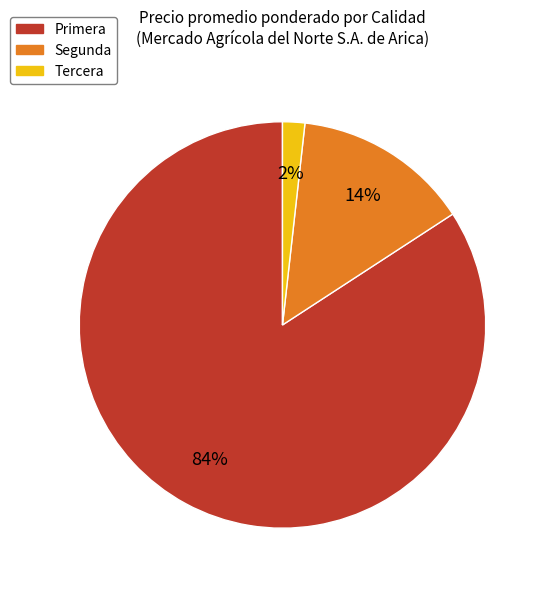

How many segments does this pie chart have?

3